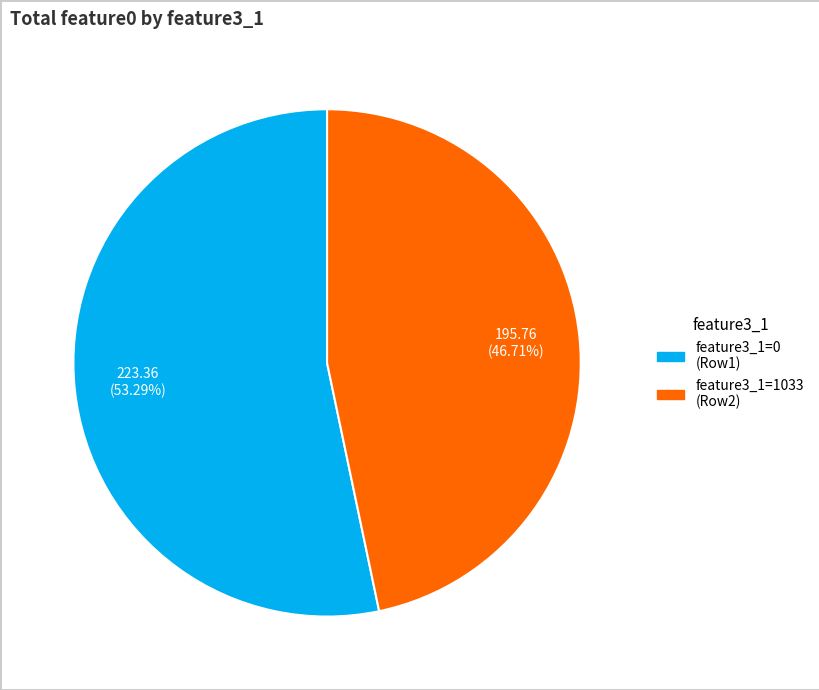

Is there any slice that represents more than half of the pie?

Yes